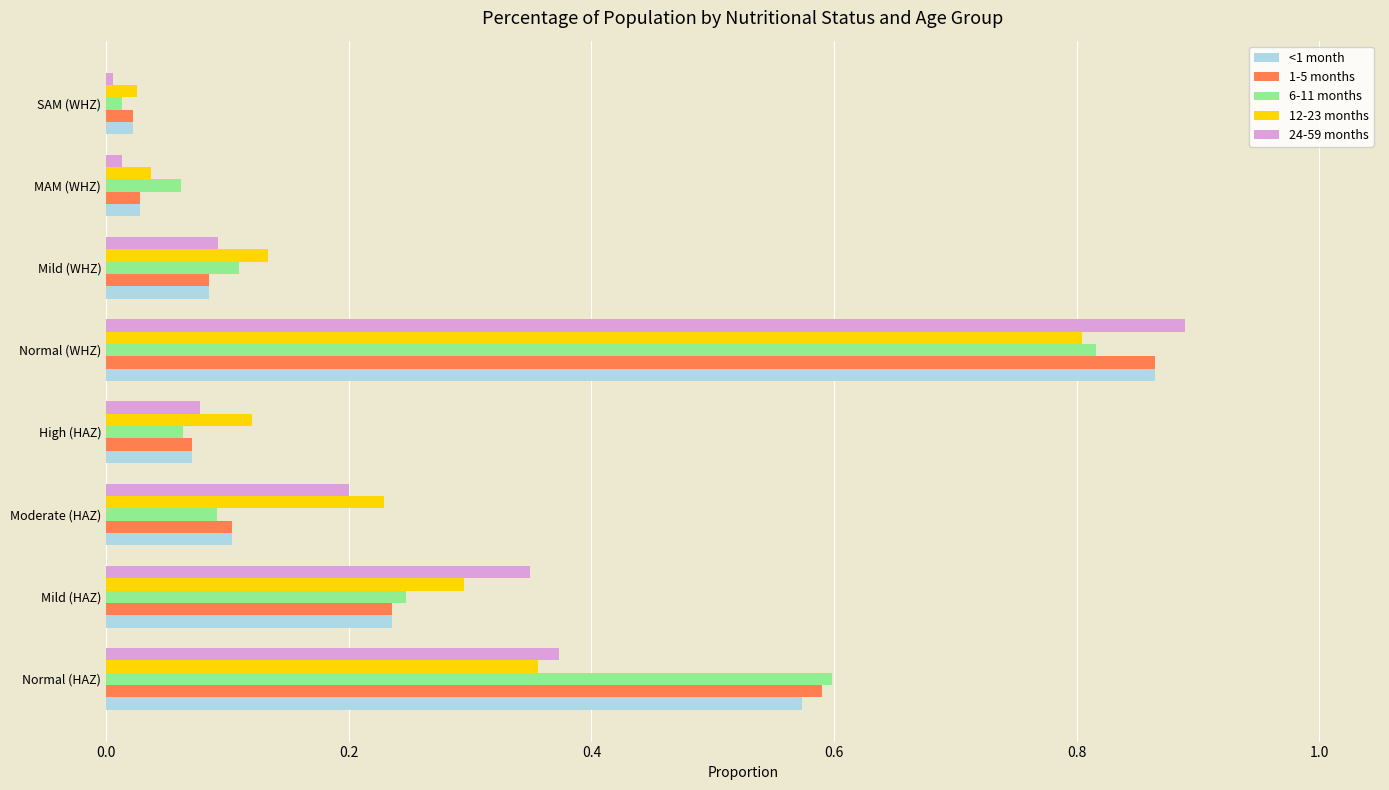

Is the value of 6-11 months at Mild (WHZ) greater than the value of 1-5 months at Normal (WHZ)?

No